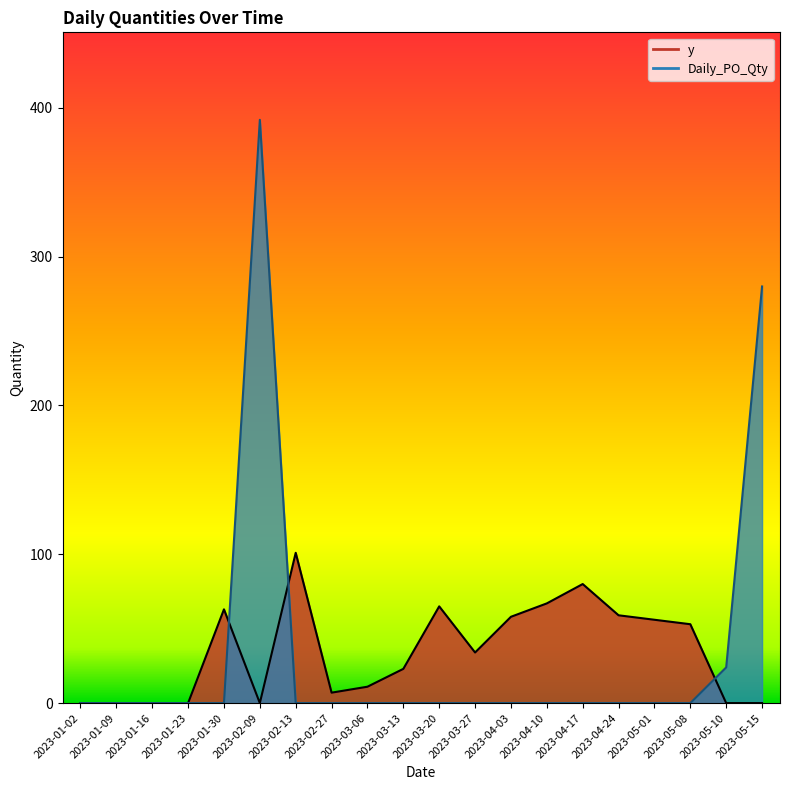

Rank the series at 2023-03-27 from lowest to highest value.

Daily_PO_Qty, y